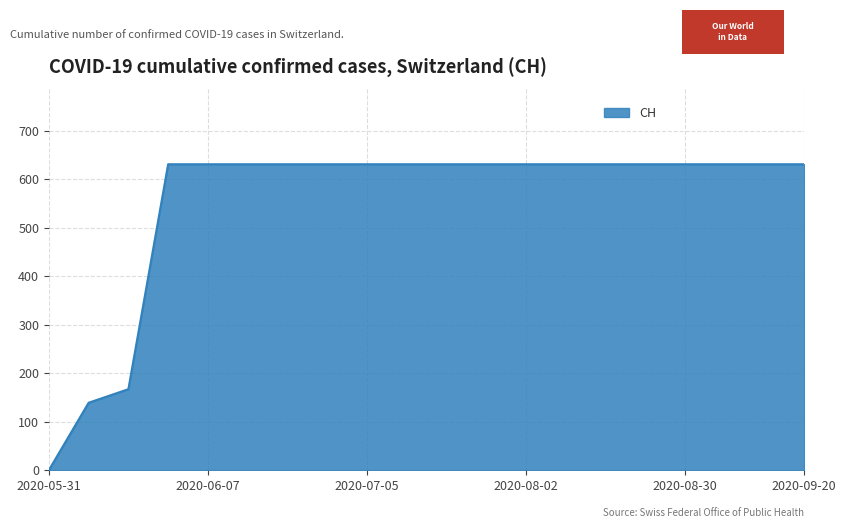

What is the maximum value shown in the chart?

631